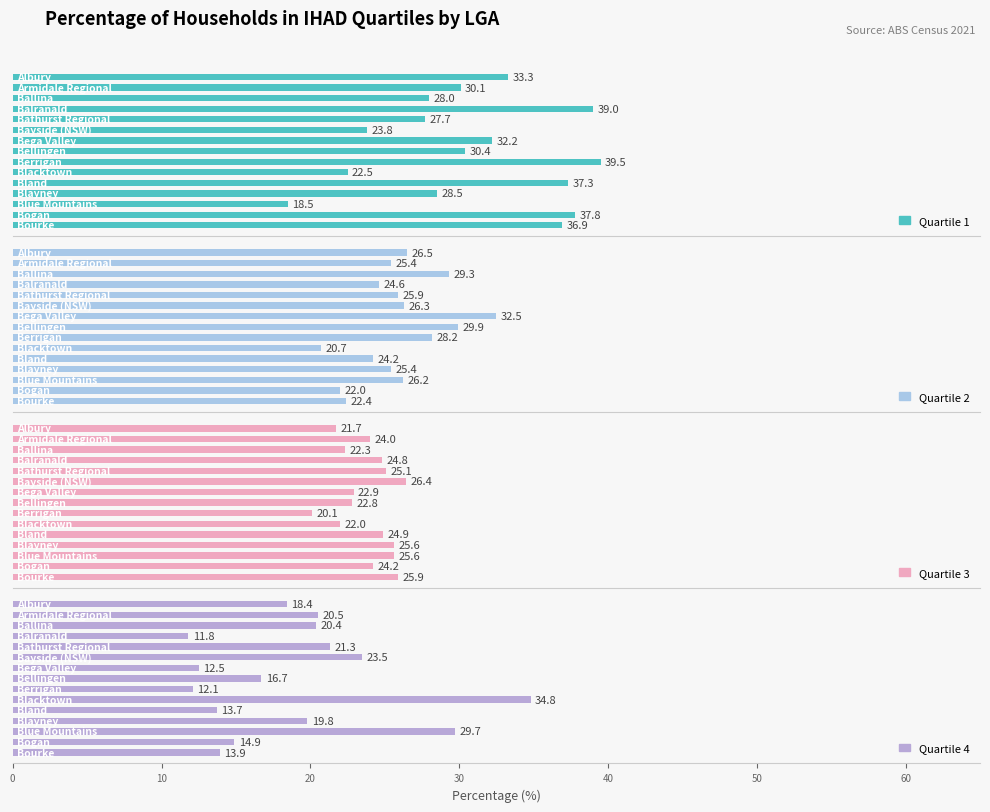

How many series are shown in this chart?

4